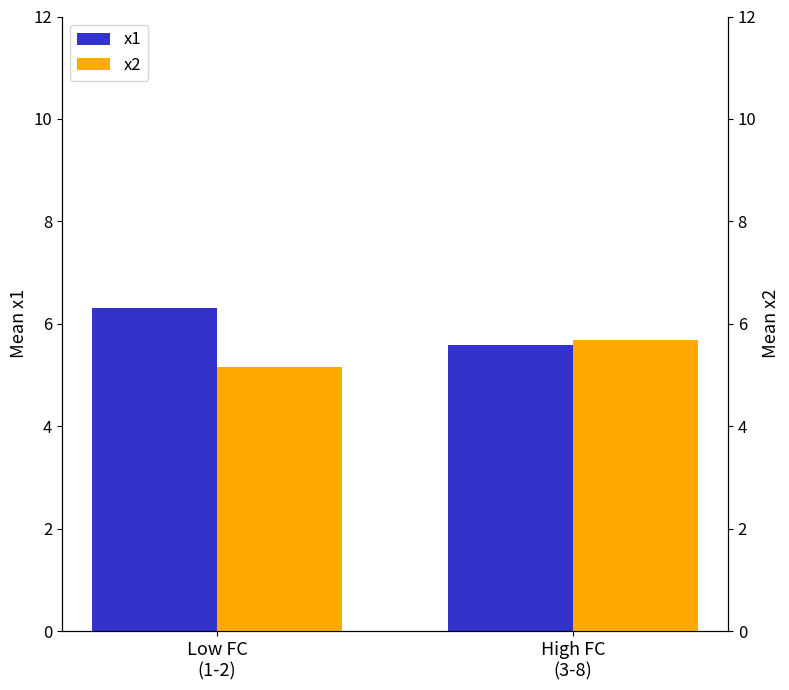

Between Low FC
(1-2) and High FC
(3-8), which series saw the biggest shift?

x1